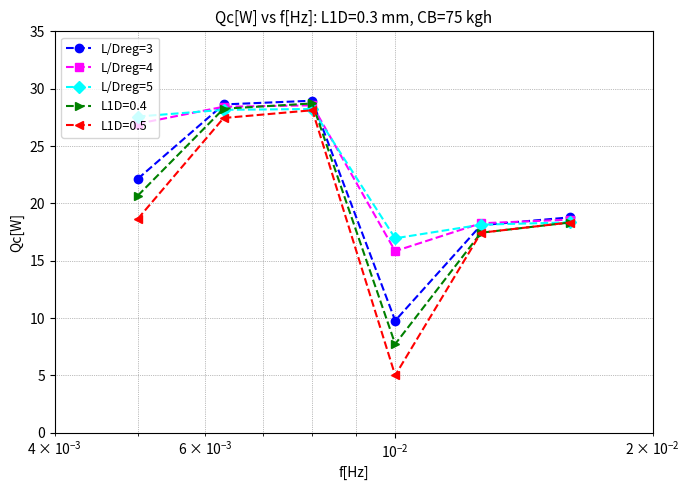

What is the value of the L/Dreg=5 point at the 1st from the left?

27.6